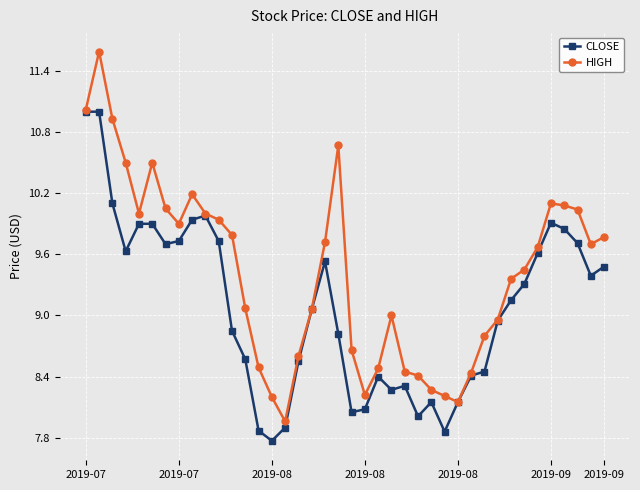

True or false: HIGH has more than 0 points higher than both neighbors.

True